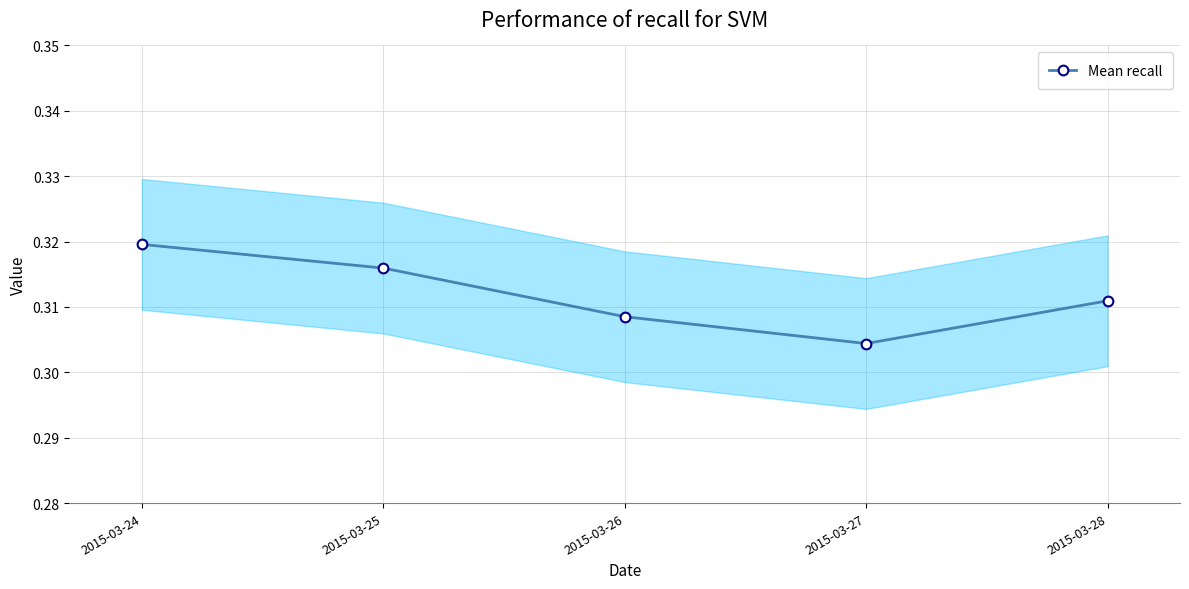

List the labels in order of Mean recall value, largest first.

2015-03-24, 2015-03-25, 2015-03-28, 2015-03-26, 2015-03-27